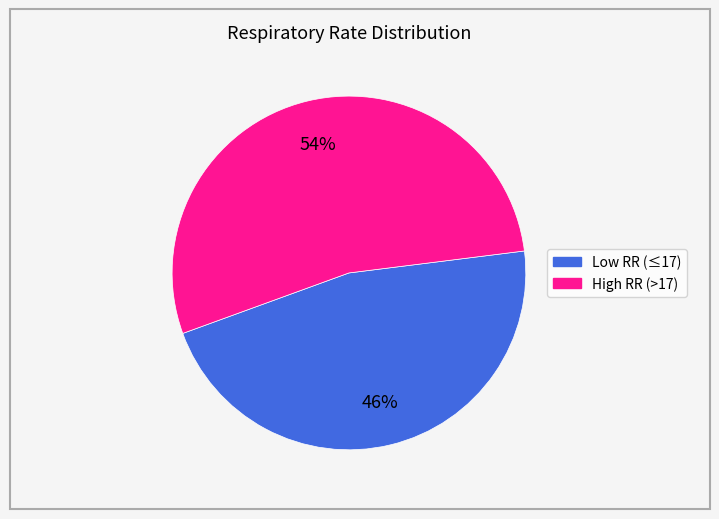

How many segments does this pie chart have?

2